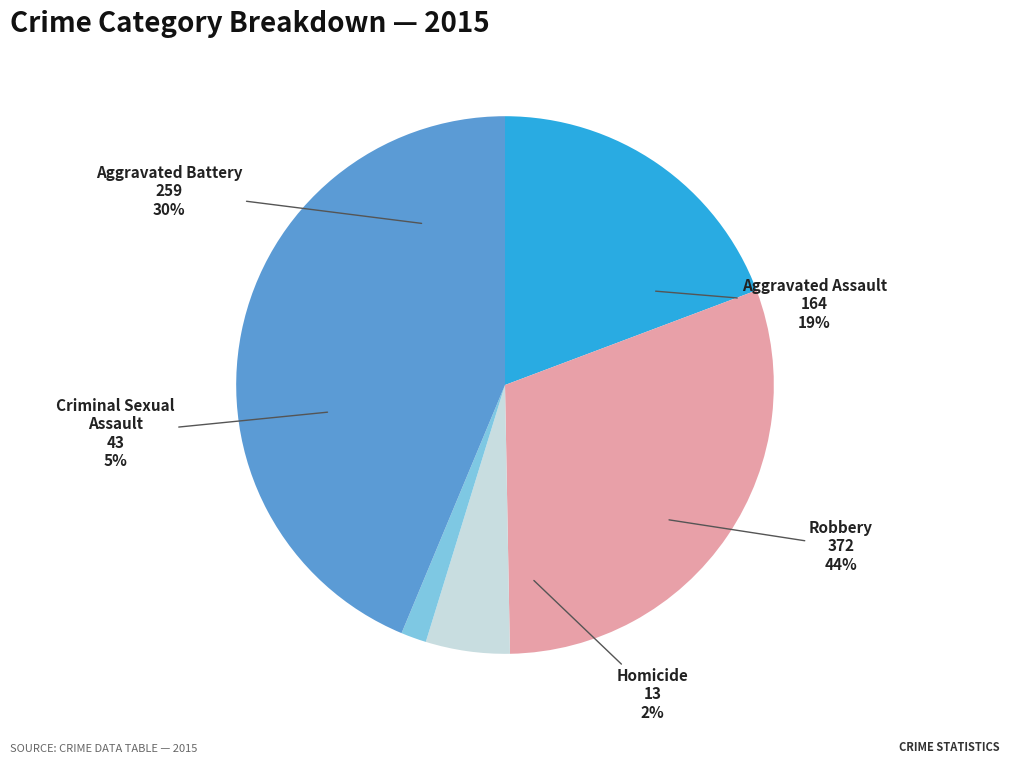

To the nearest percent, what is the difference between the largest and smallest slice percentages?

42%